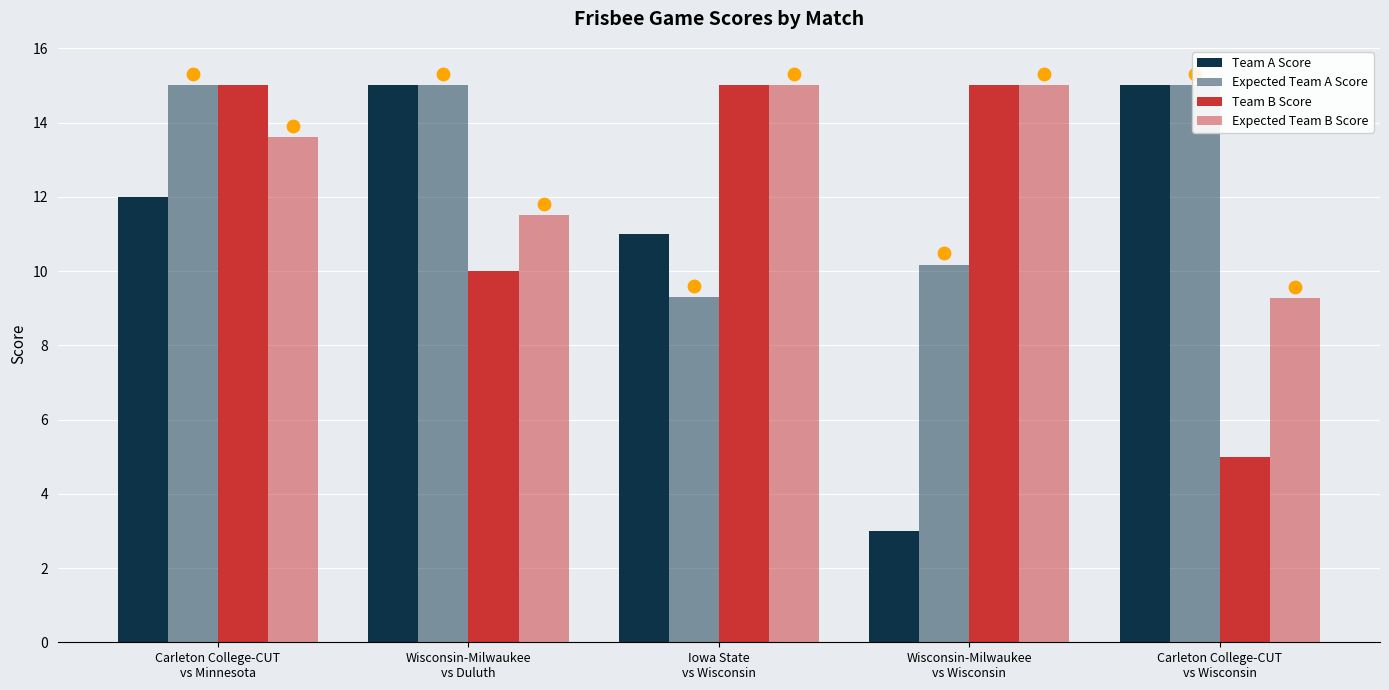

Which series has the largest total across all categories?

Expected Team A Score